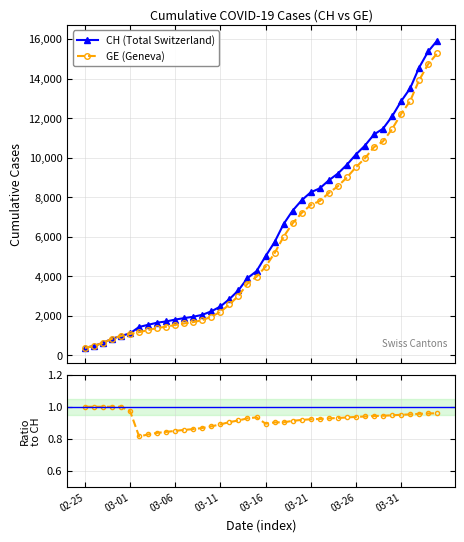

How many data points in GE (Geneva) are less than 4485?

20